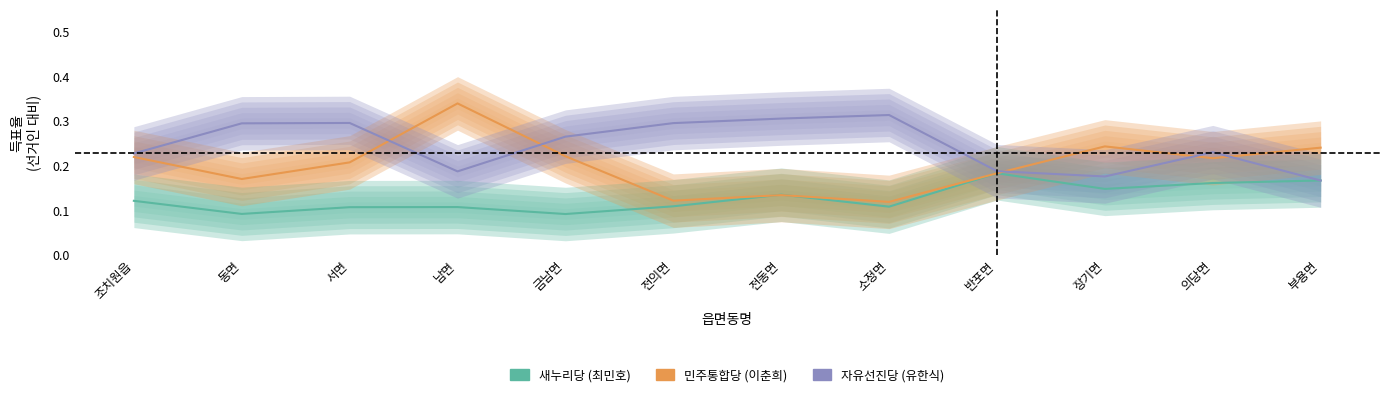

Does the chart display data point markers on the line(s)?

No